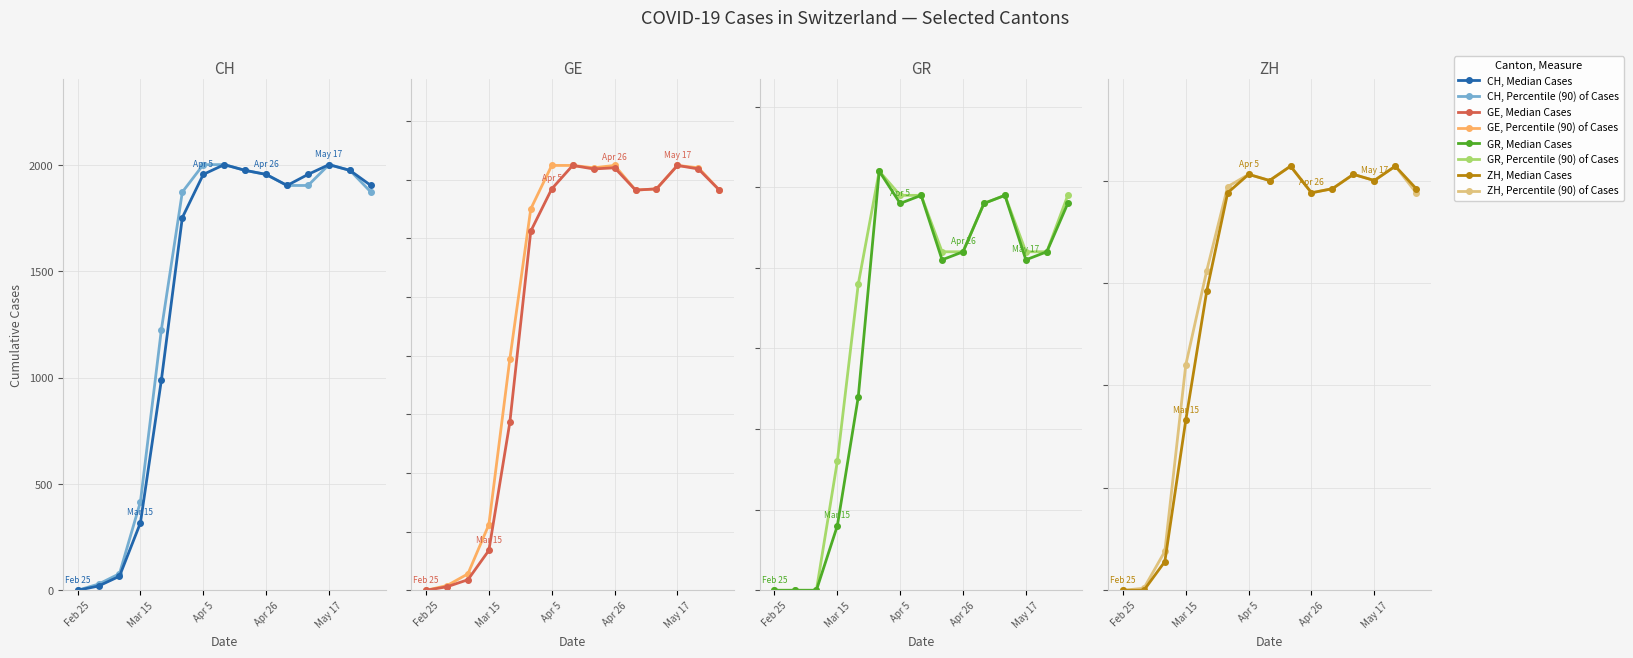

Between 8 and 12, which series saw the biggest shift?

CH